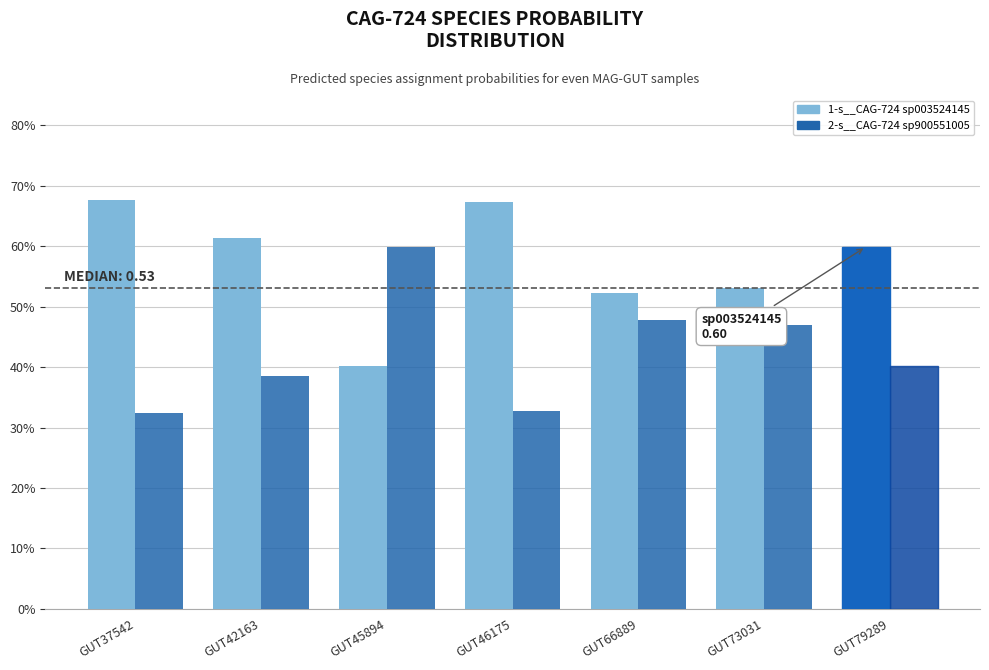

At GUT73031, list the series in order from largest to smallest.

1-s__CAG-724 sp003524145, 2-s__CAG-724 sp900551005